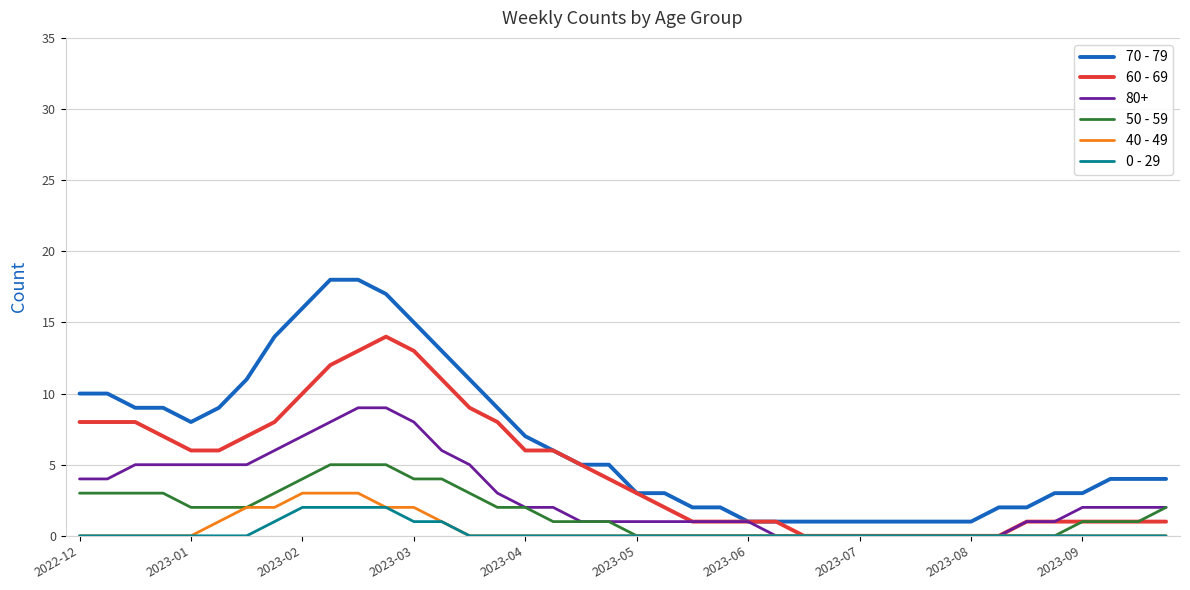

True or false: 50 - 59 and 70 - 79 intersect in this chart.

False